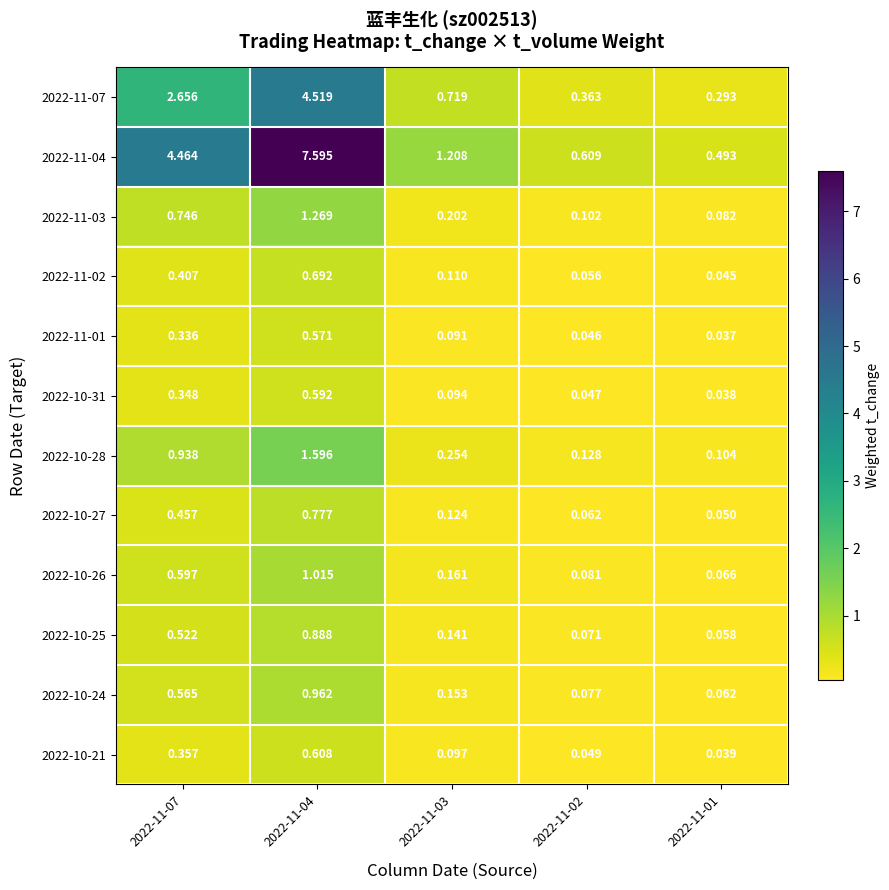

Which series has the largest total across all categories?

2022-11-04